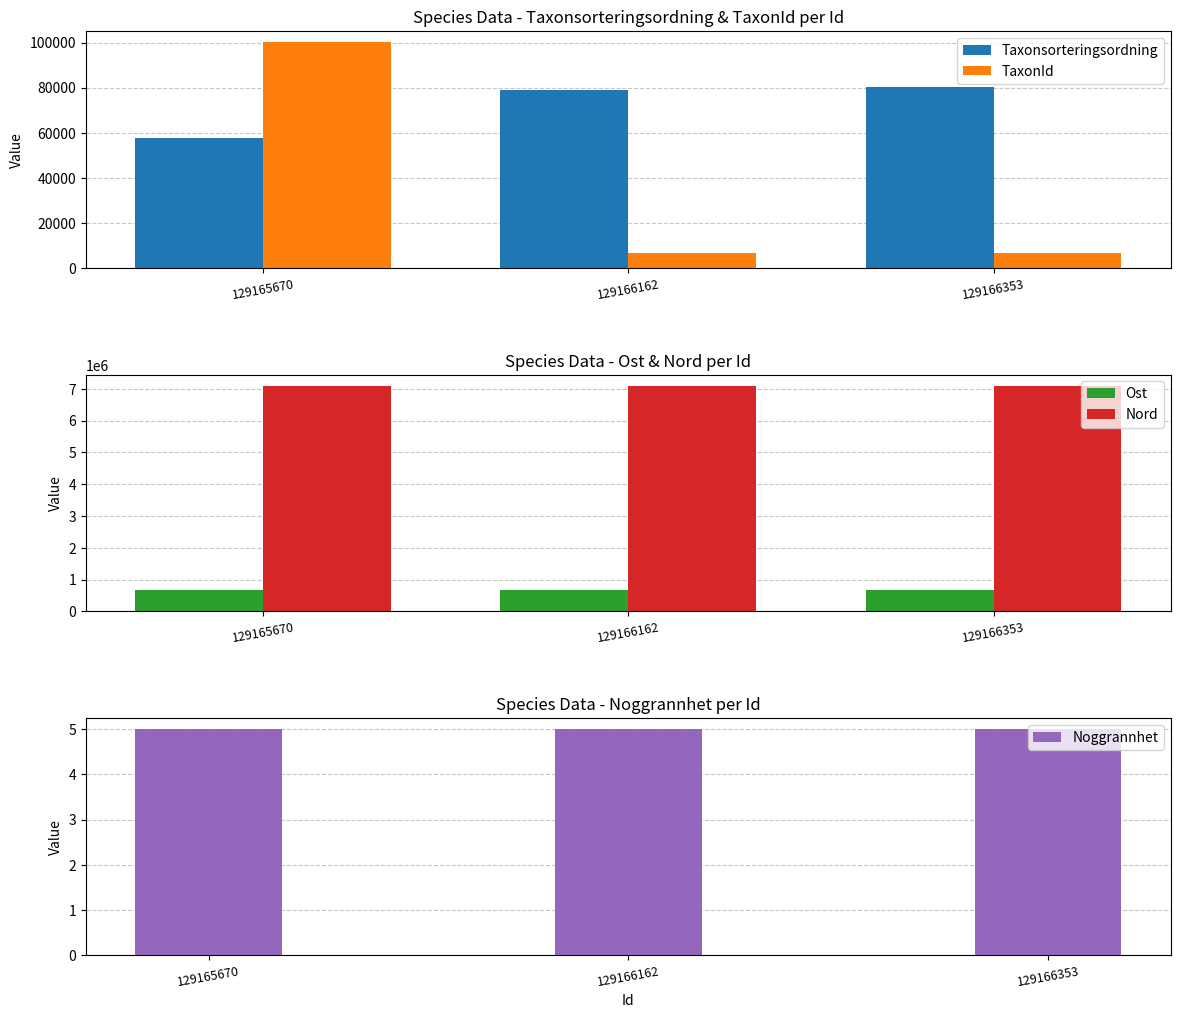

Which category has the lowest value across all series?

129165670